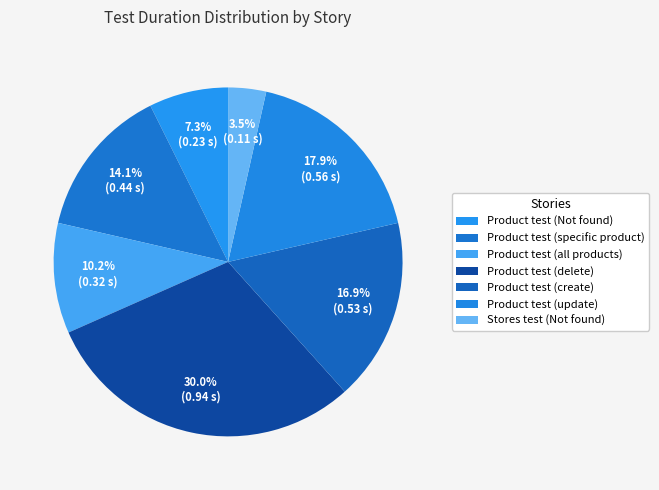

Which has a higher value, Product test (update) or Product test (all products)?

Product test (update)